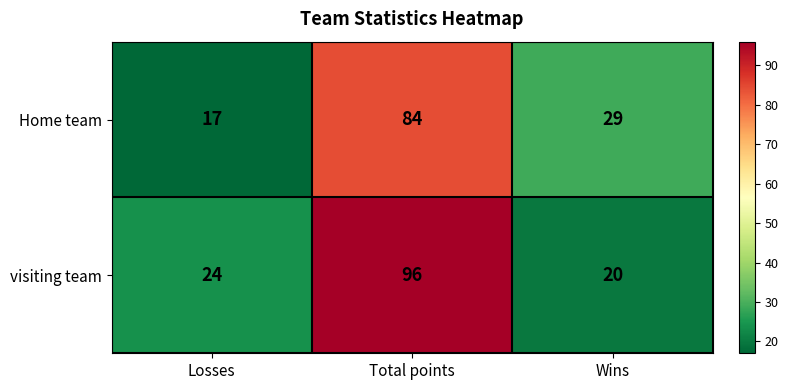

Count the number of data series in this chart.

2